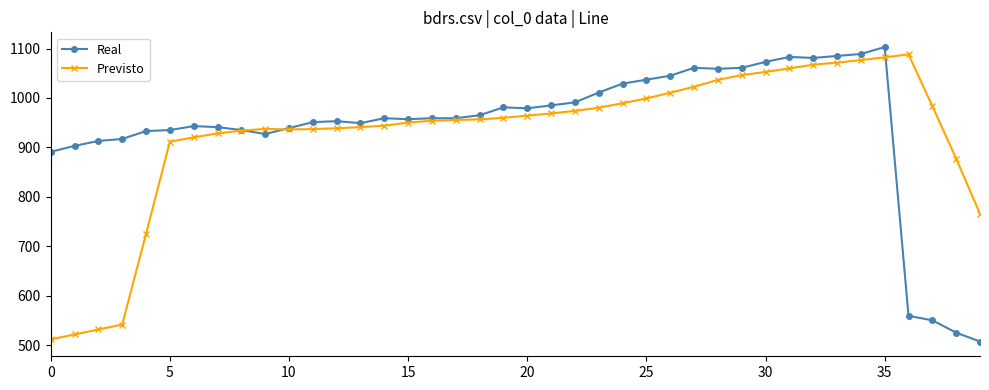

What is the value of the Previsto point at the 13th from the left?

938.6